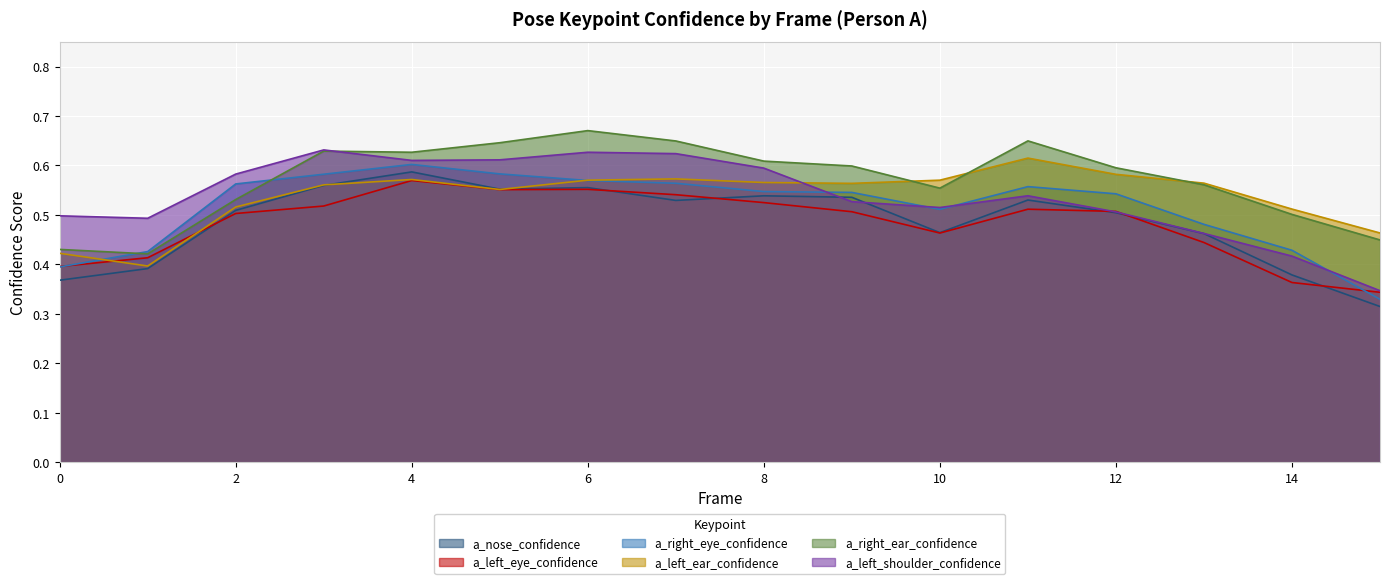

Which series changed the most between 5 and 10?

a_left_shoulder_confidence